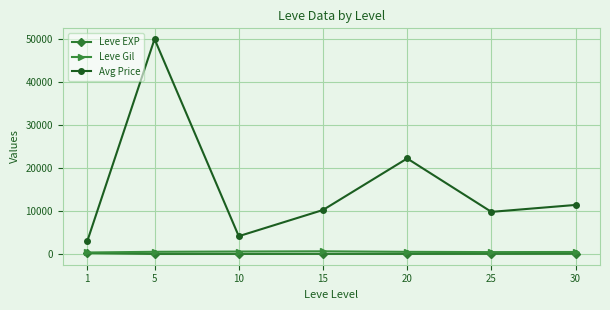

What is the value of the Avg Price point at the 3rd from the left?

4143.5